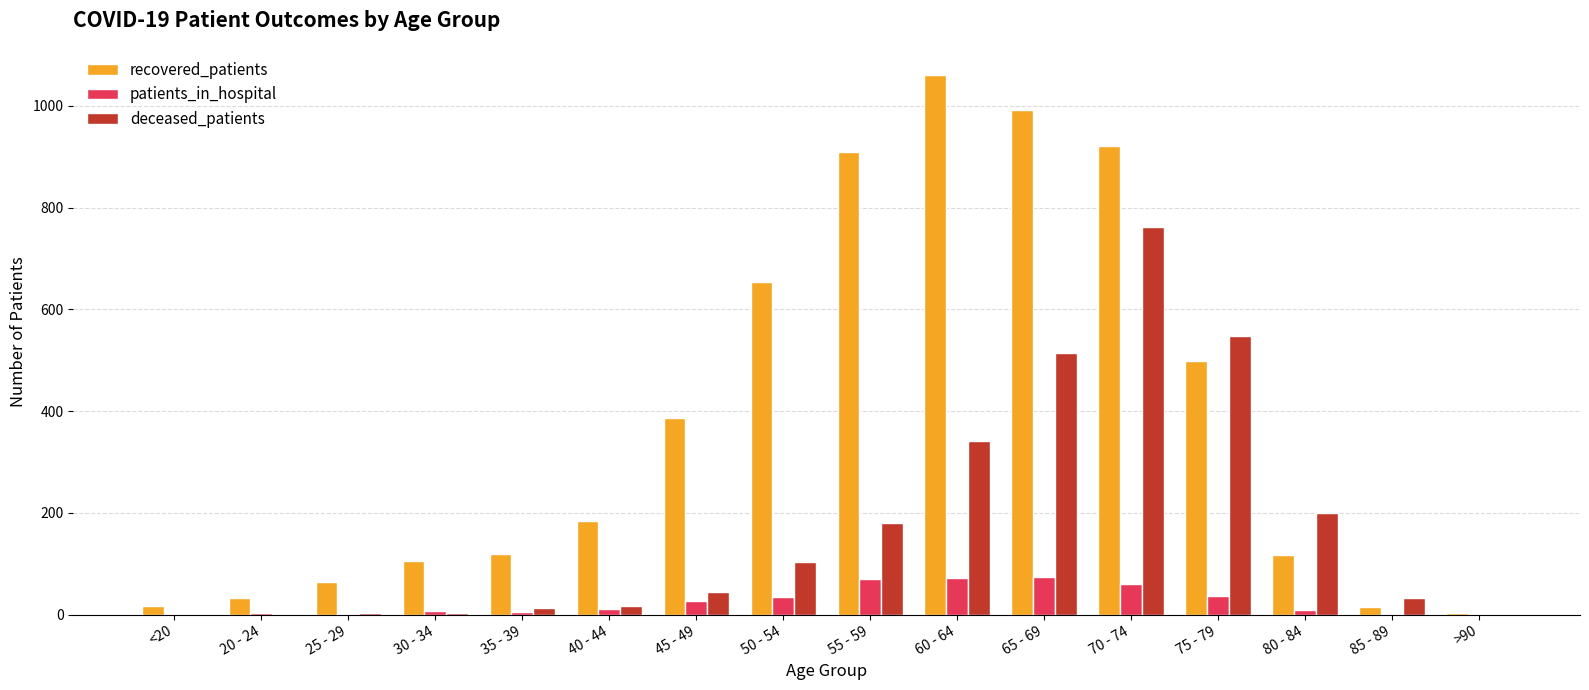

Which category has the highest value across all series?

60 - 64